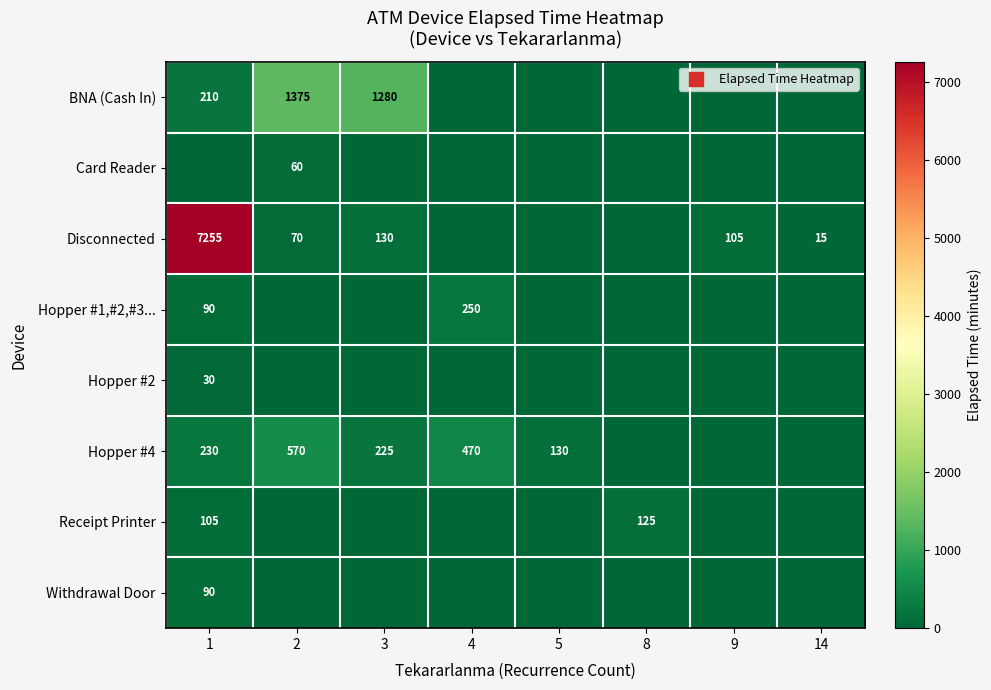

What is the difference between the maximum and second lowest values in the BNA (Cash In) series?

1375